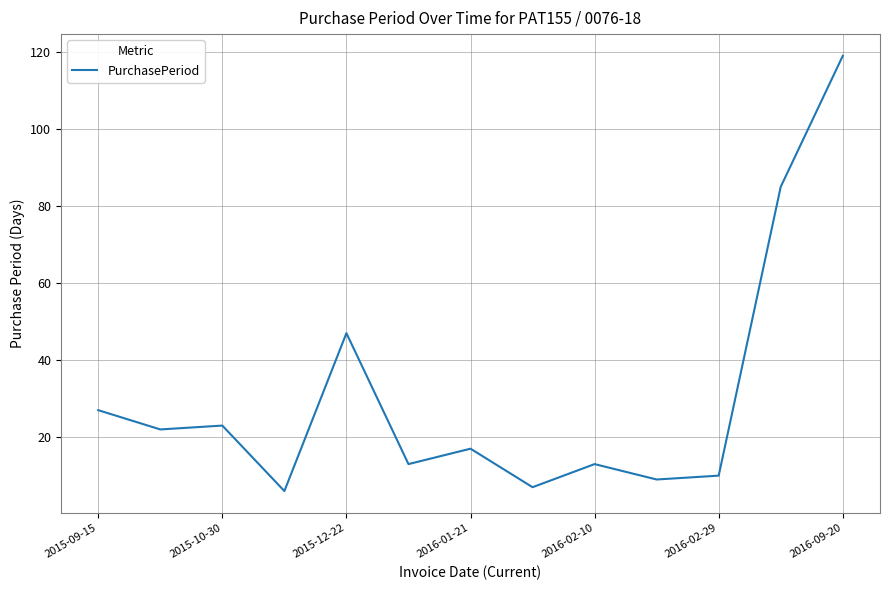

What is the greatest value displayed?

119